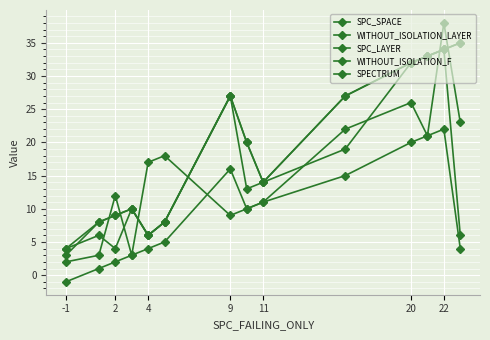

What is the average value of the WITHOUT_ISOLATION_LAYER series?

15